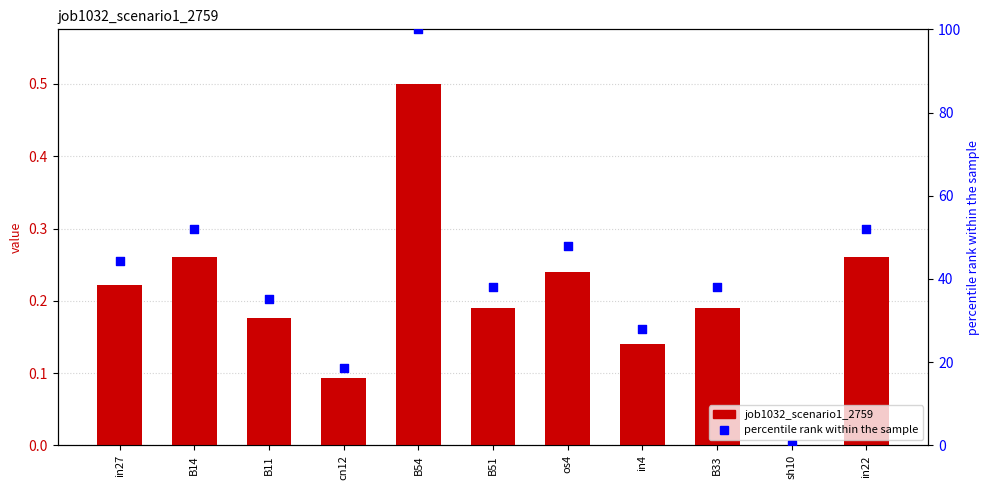

Which series contains the lowest Y value?

job1032_scenario1_2759